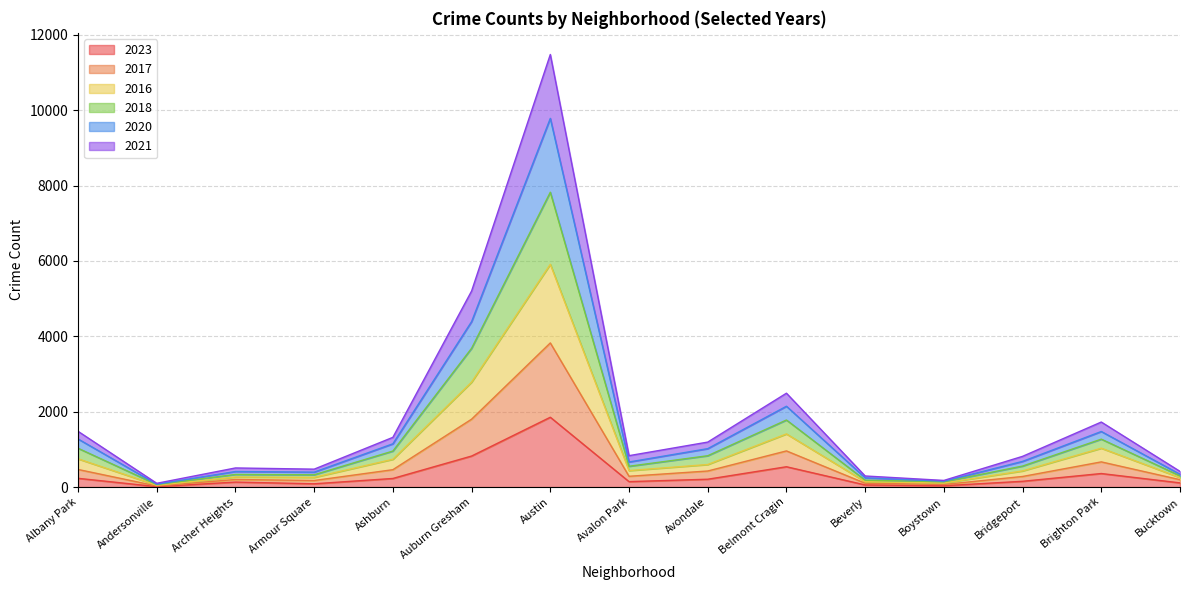

What is the label of the 8th point from the right?

Avalon Park